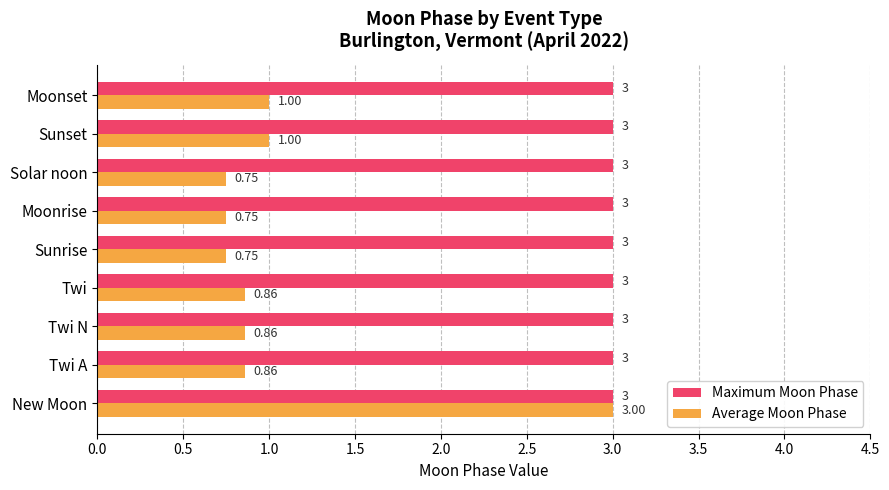

At how many categories does at least one series exceed 1?

9